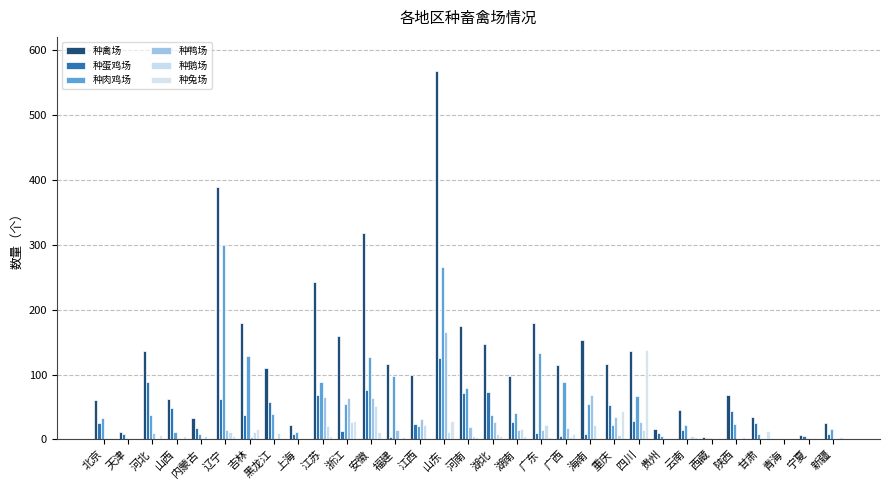

List the labels in order of 种鸭场 value, smallest first.

天津, 贵州, 西藏, 甘肃, 青海, 宁夏, 新疆, 上海, 陕西, 北京, 云南, 山西, 内蒙古, 黑龙江, 吉林, 河北, 福建, 湖南, 广东, 辽宁, 广西, 河南, 湖北, 四川, 江西, 重庆, 浙江, 安徽, 江苏, 海南, 山东